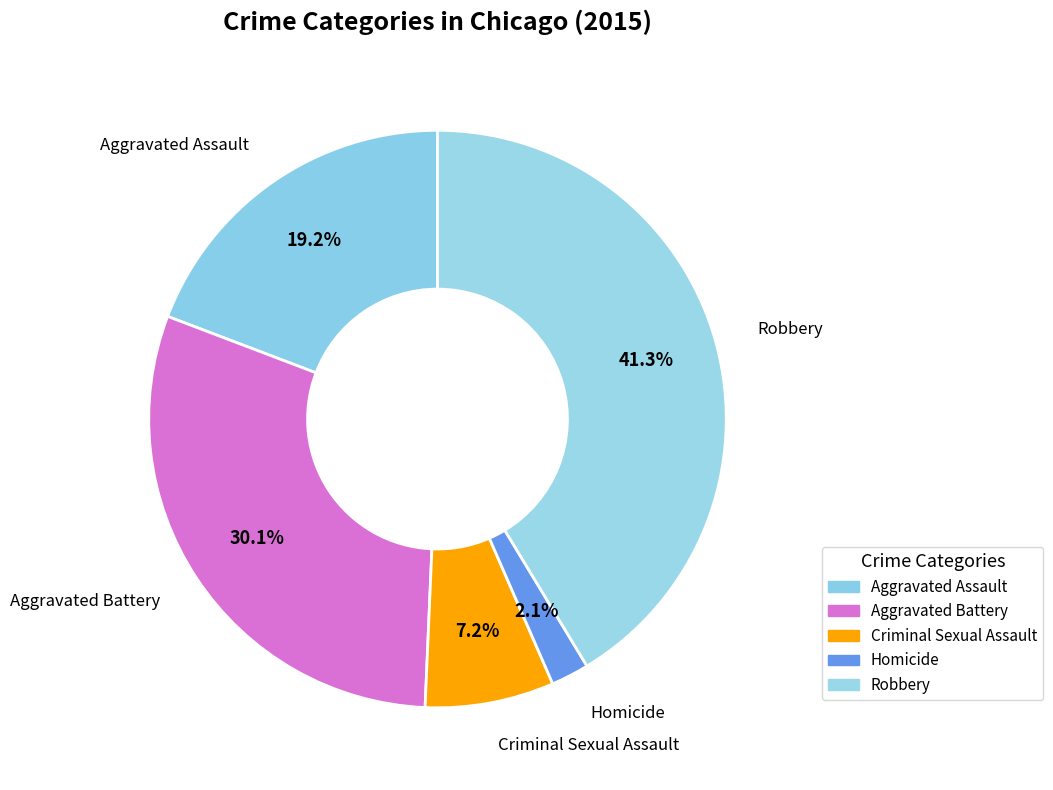

Is it true that Criminal Sexual Assault is 1% of the pie?

False